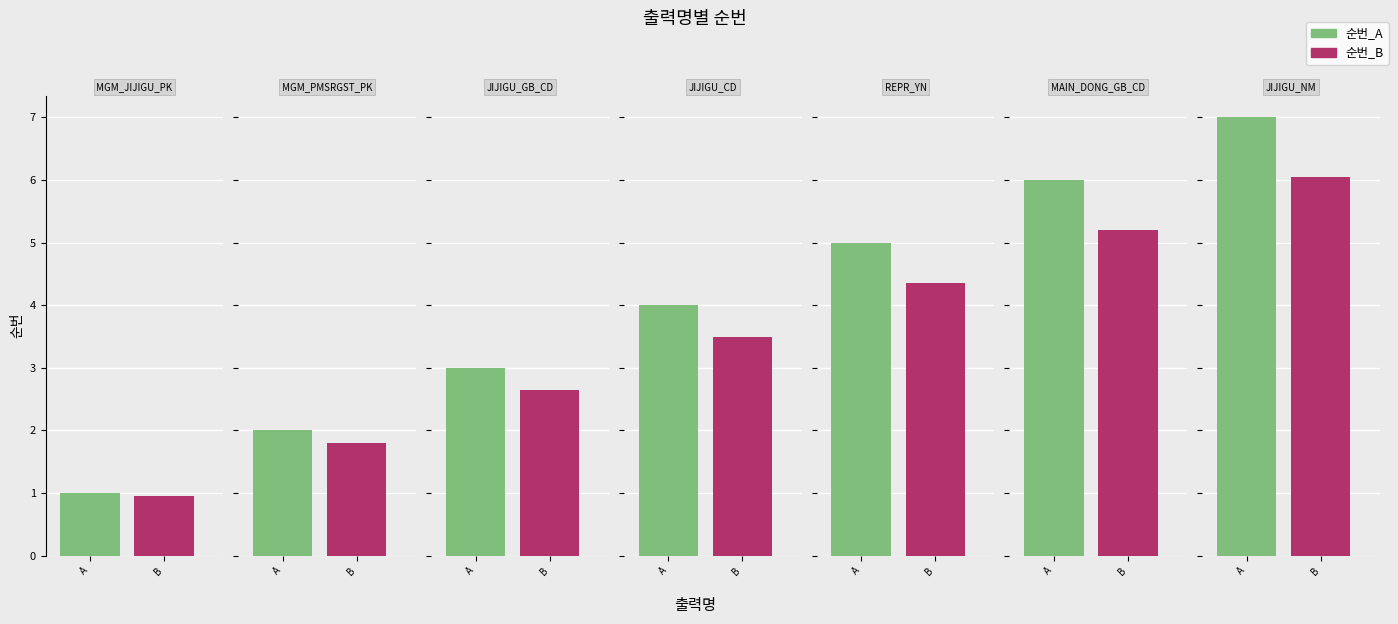

What is the label of the 1st bar from the left?

MGM_JIJIGU_PK